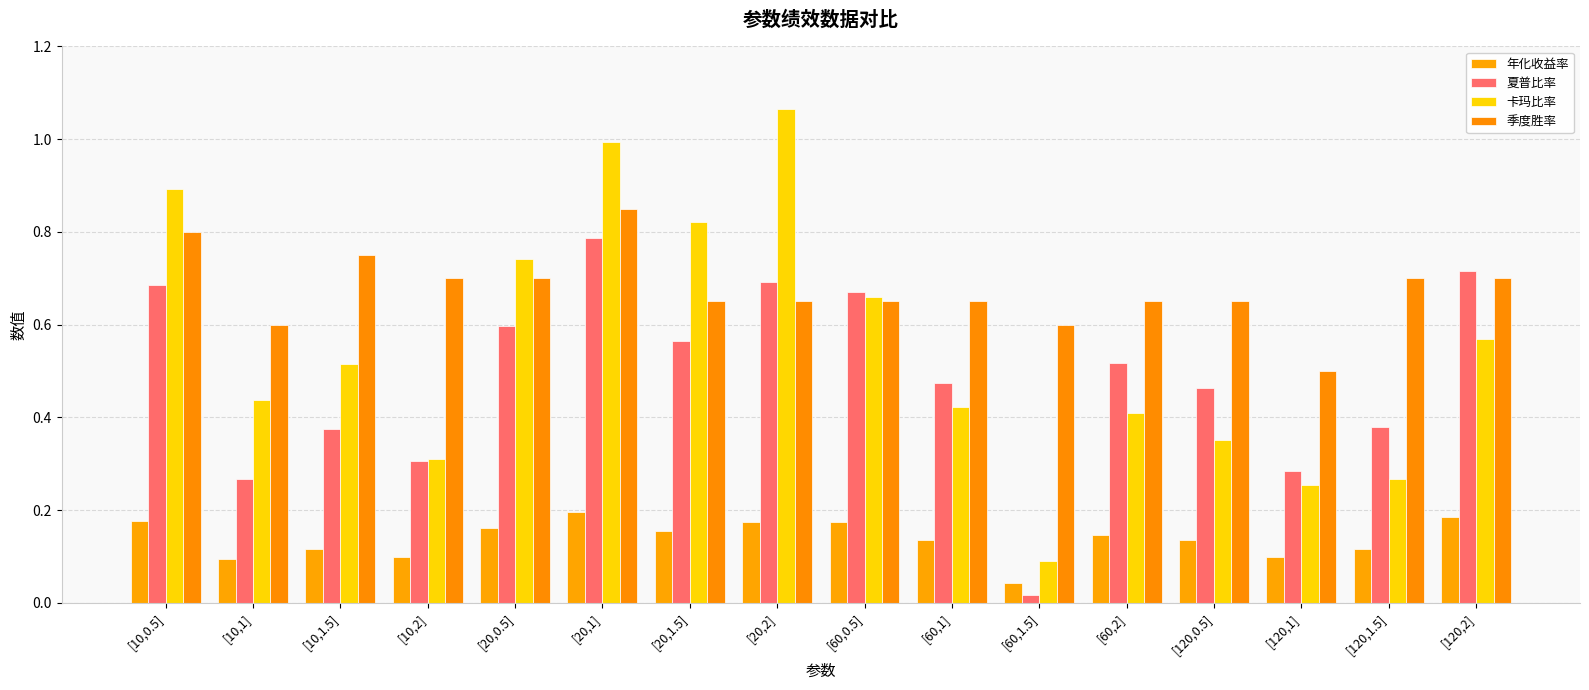

What is the total value across all series at [60,2]?

1.7